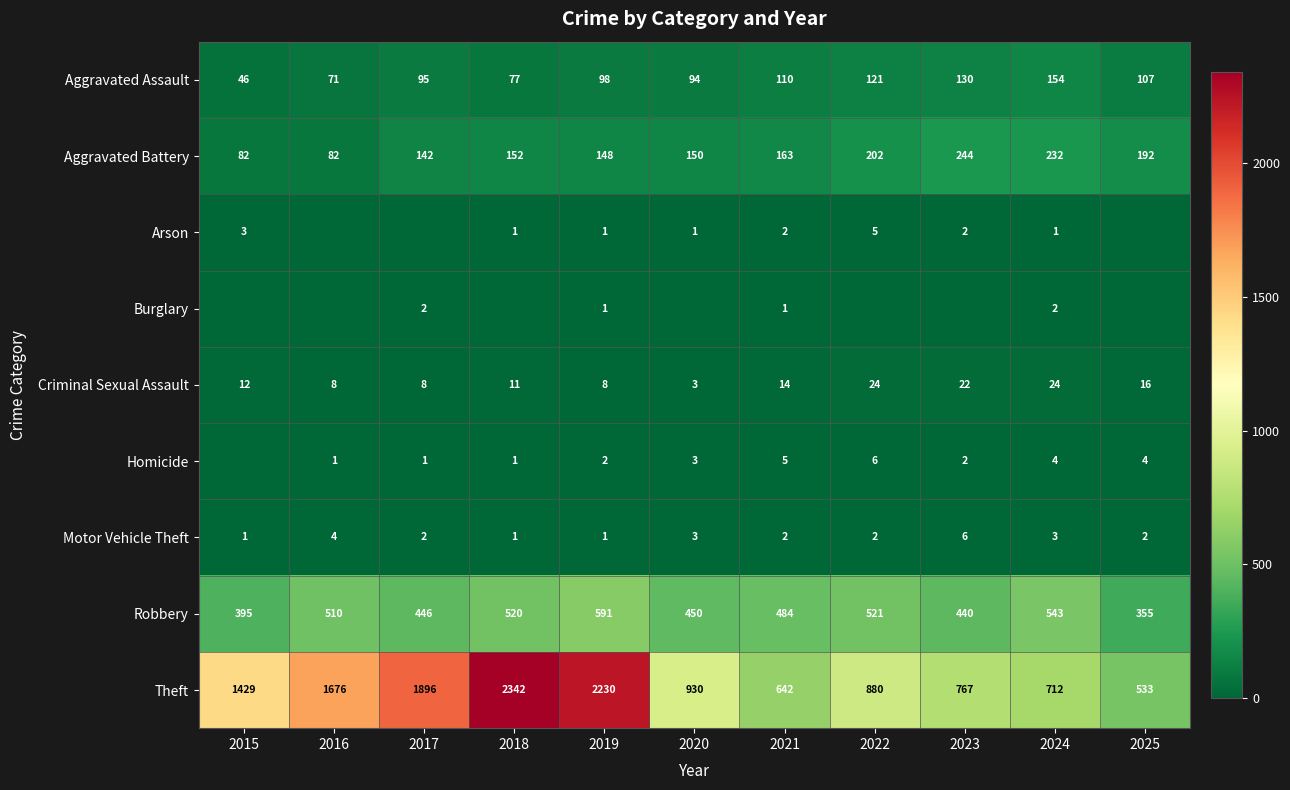

What is the sum of all Motor Vehicle Theft values?

27